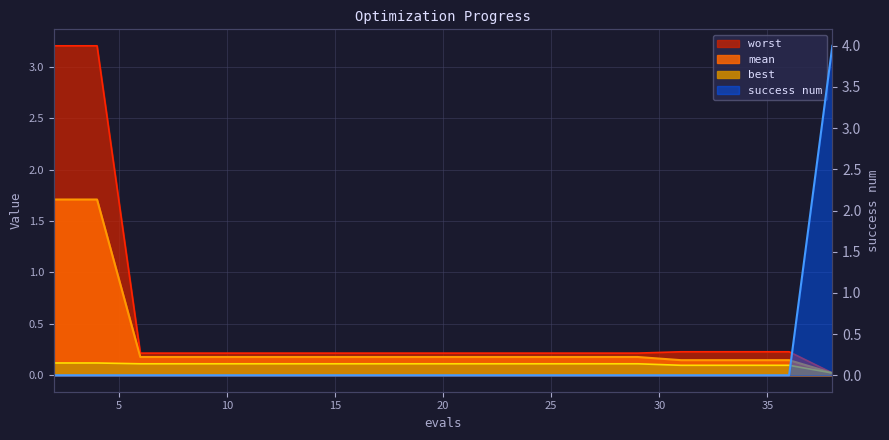

Does the chart display data point markers on the line(s)?

No